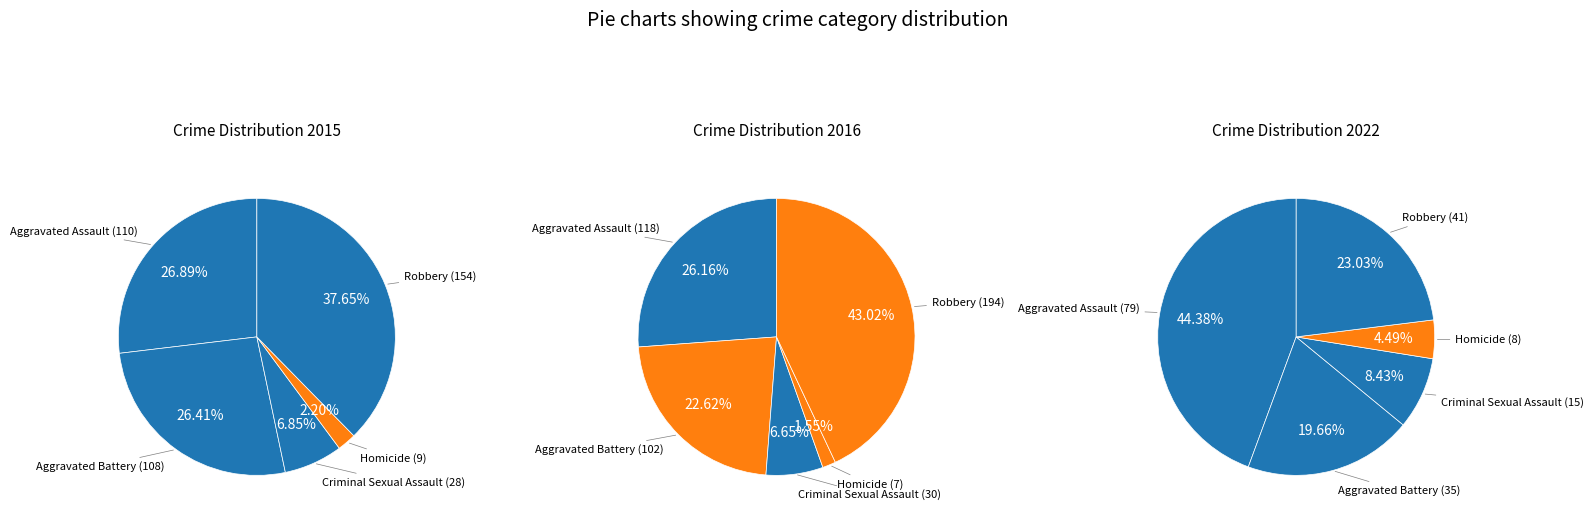

What is the difference between the highest and lowest values at Aggravated Battery?

73